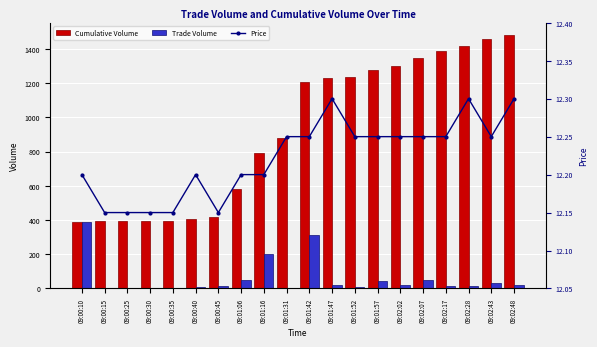

What is the spread (max minus min) of values at 09:00:40?

394.0